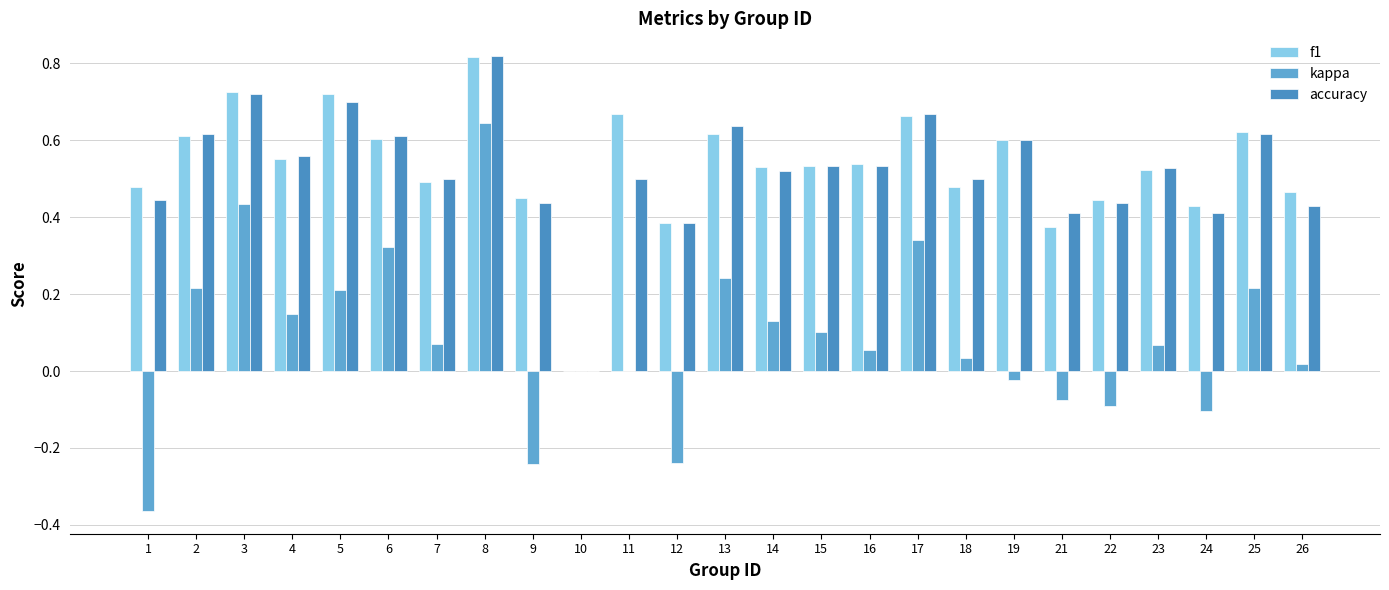

The value of f1 at 12 is 0.4. True or false?

True